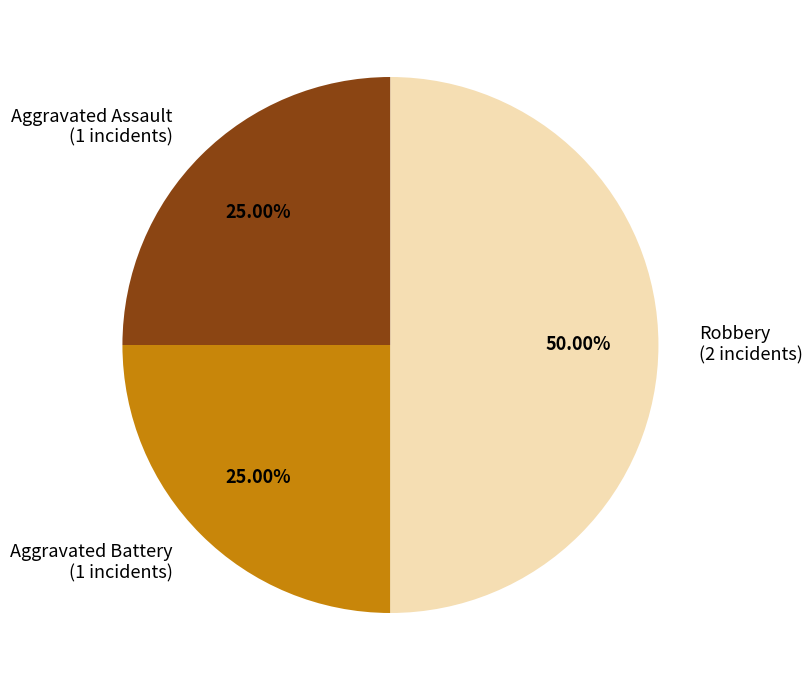

To the nearest percent, what is the combined percentage of Robbery and Aggravated Assault?

75%